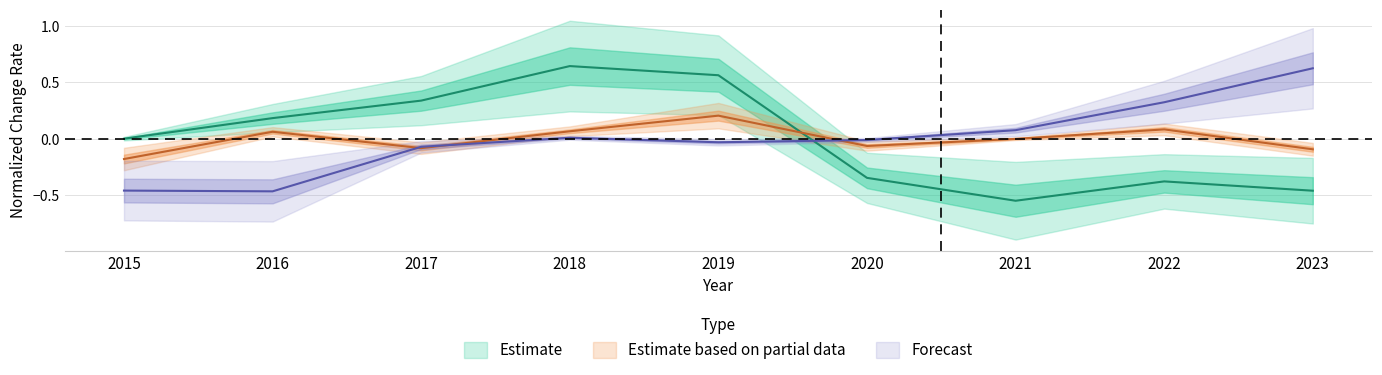

How many lines are shown in the chart?

3